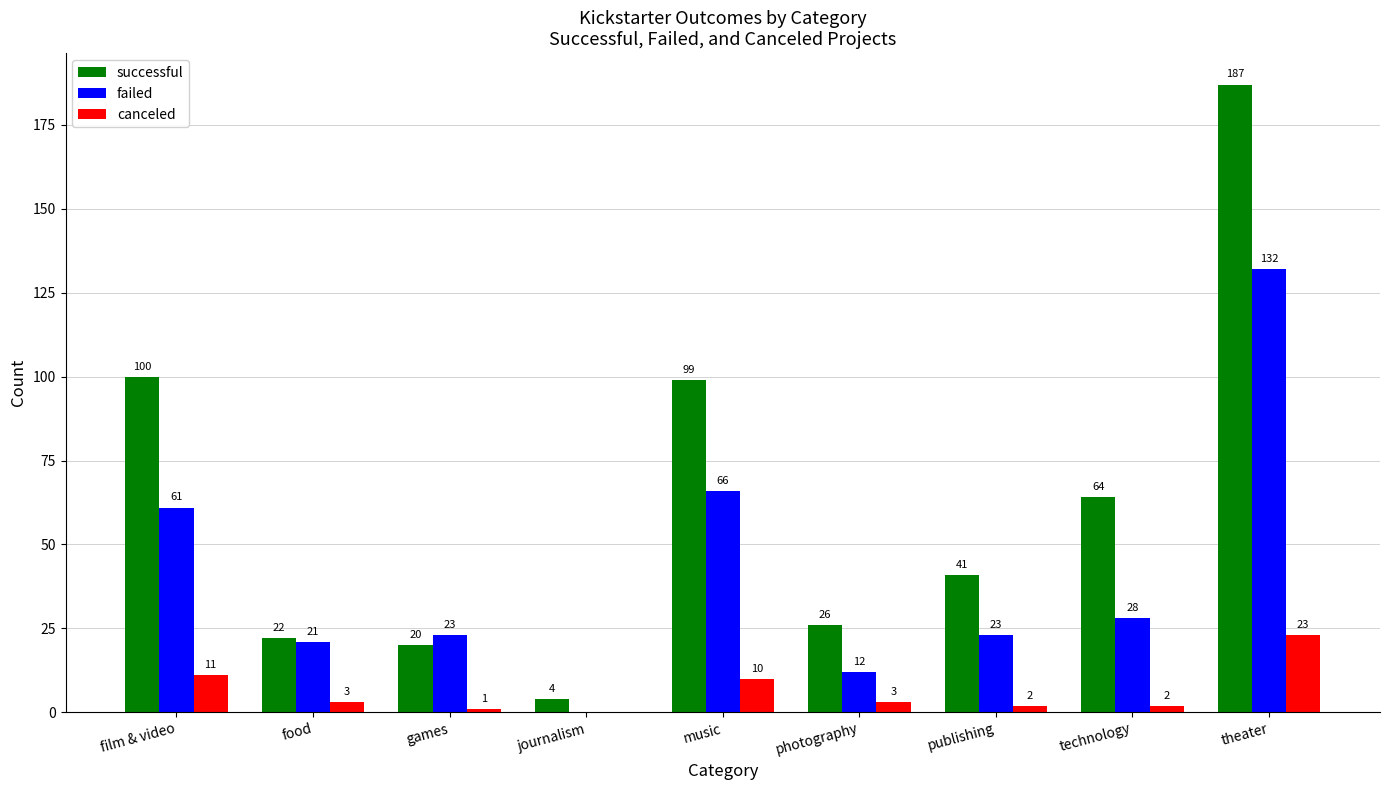

At which category is the sum across all series the highest?

theater